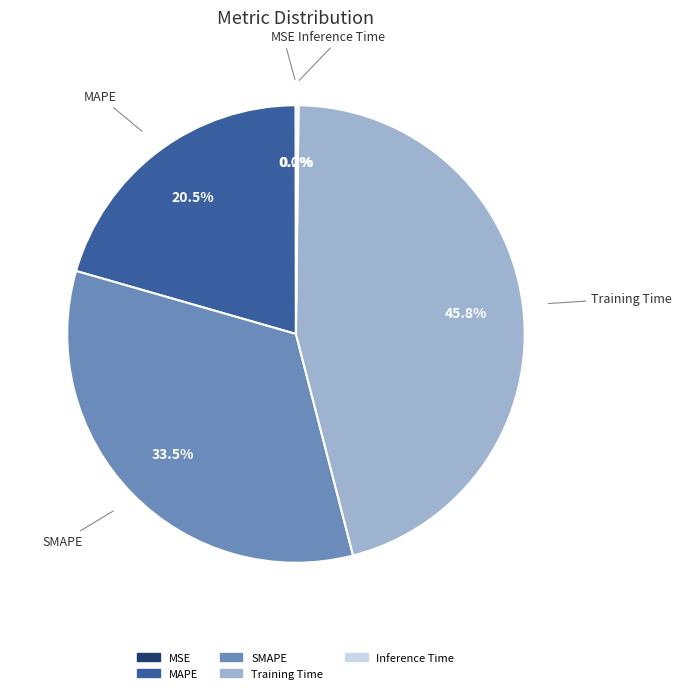

How much of the chart is everything except SMAPE?

66.5%